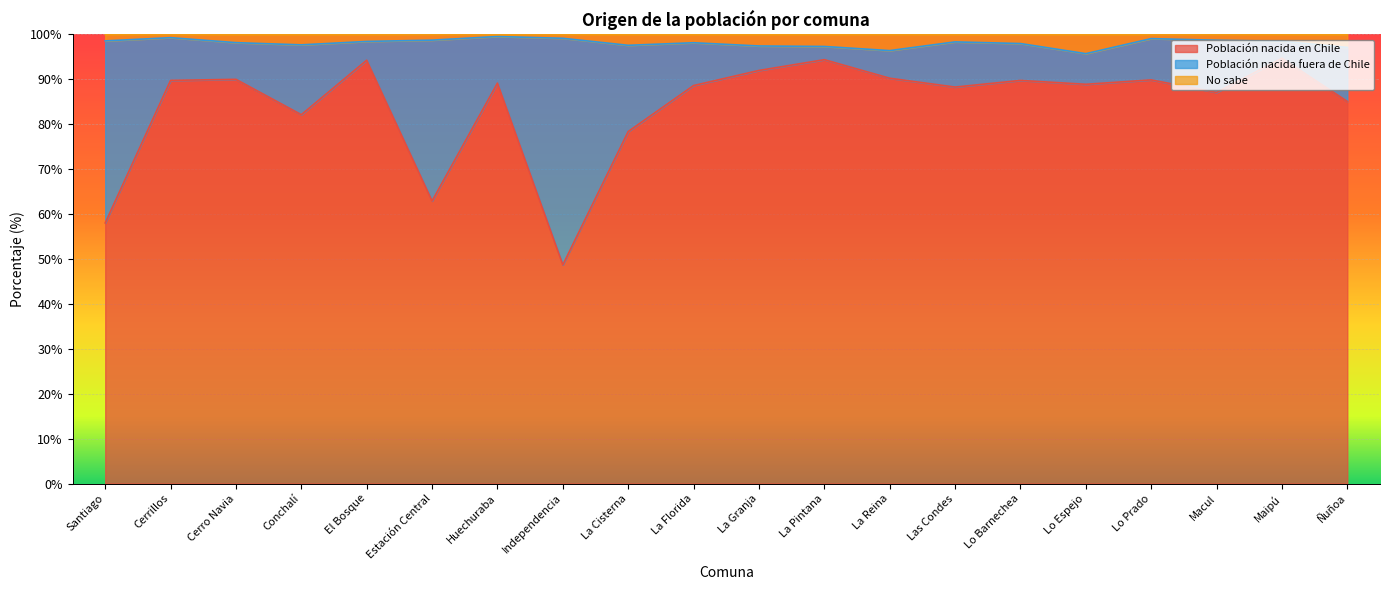

What is the greatest value displayed?

99.5